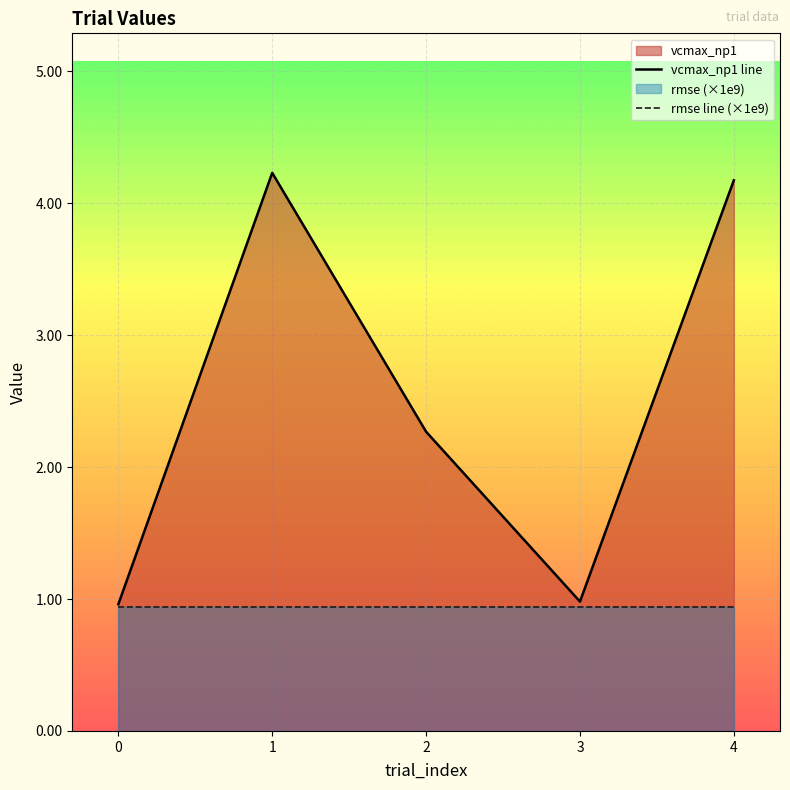

What is the difference between the vcmax_np1 line values at 1 and 2?

2.0